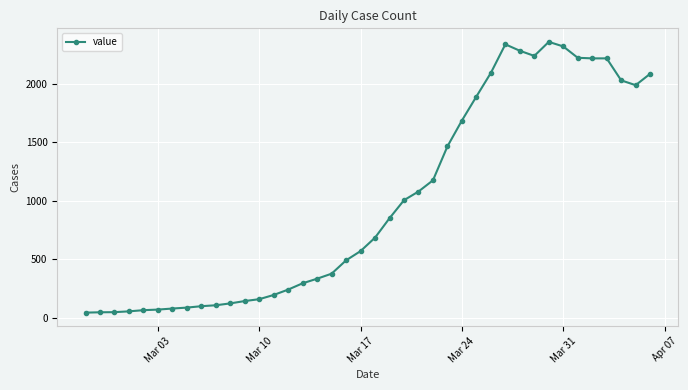

True or false: there are more than 0 points higher than both neighbors.

True